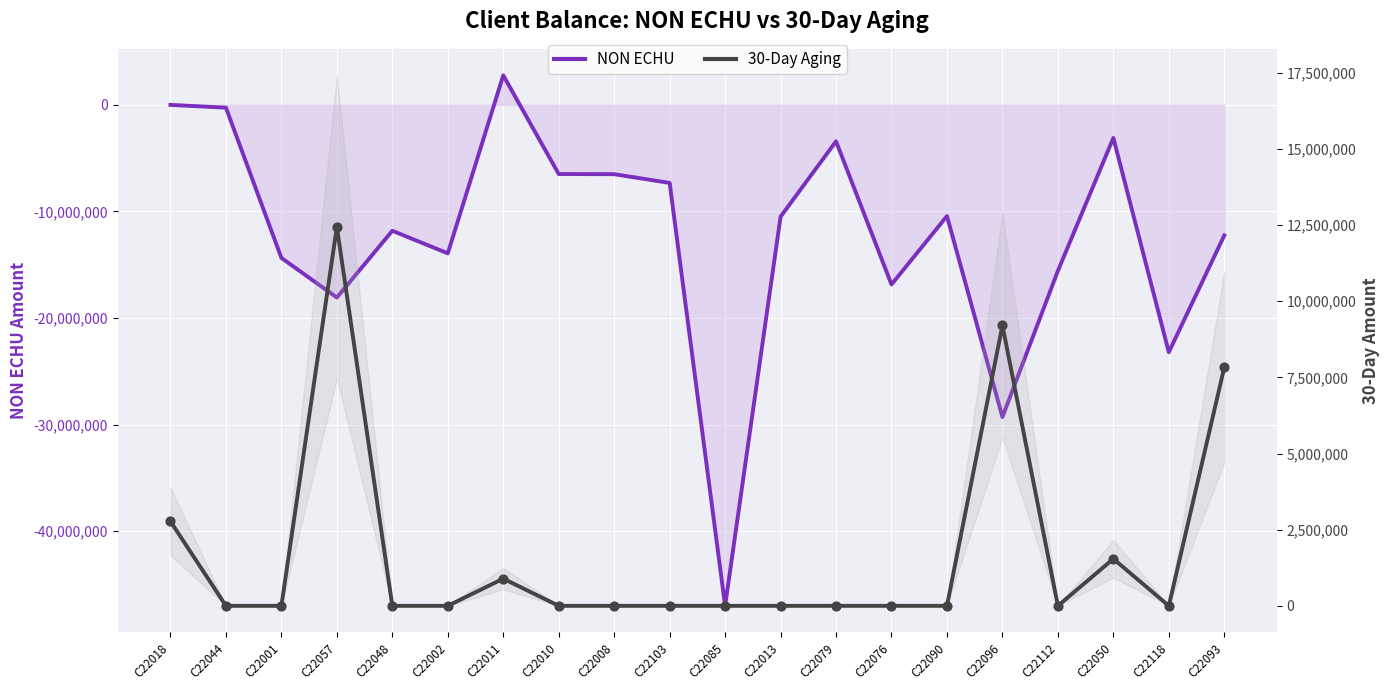

What are all the series names shown in the legend?

NON ECHU, 30-Day Aging